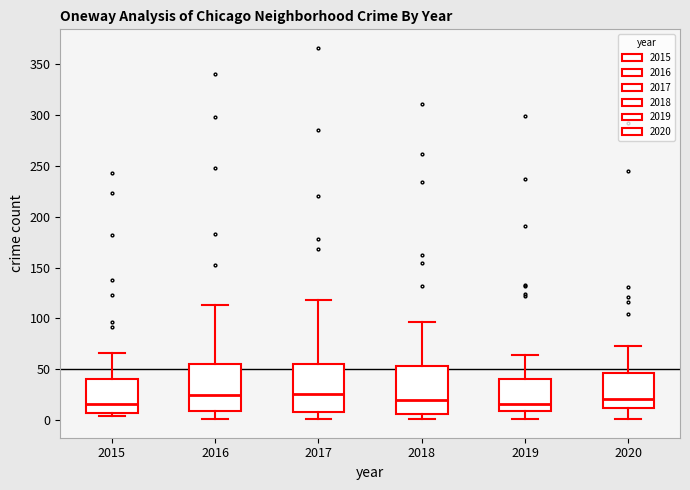

Reading left to right, transcribe this box plot: for each box, give where its median line is, the range the box spans, and where its two whiskers end, as read against the y-axis. The values are not printed on the chart, so give them approximately, as read against the axis.

2015: median 15, box 5 to 40, whiskers 5 (just below the box's lower edge) to 65
2016: median 25, box 10 to 55, whiskers 0 to 115
2017: median 25, box 10 to 55, whiskers 0 to 120
2018: median 20, box 5 to 55, whiskers 0 to 95
2019: median 15, box 10 to 40, whiskers 0 to 65
2020: median 20, box 10 to 45, whiskers 0 to 75